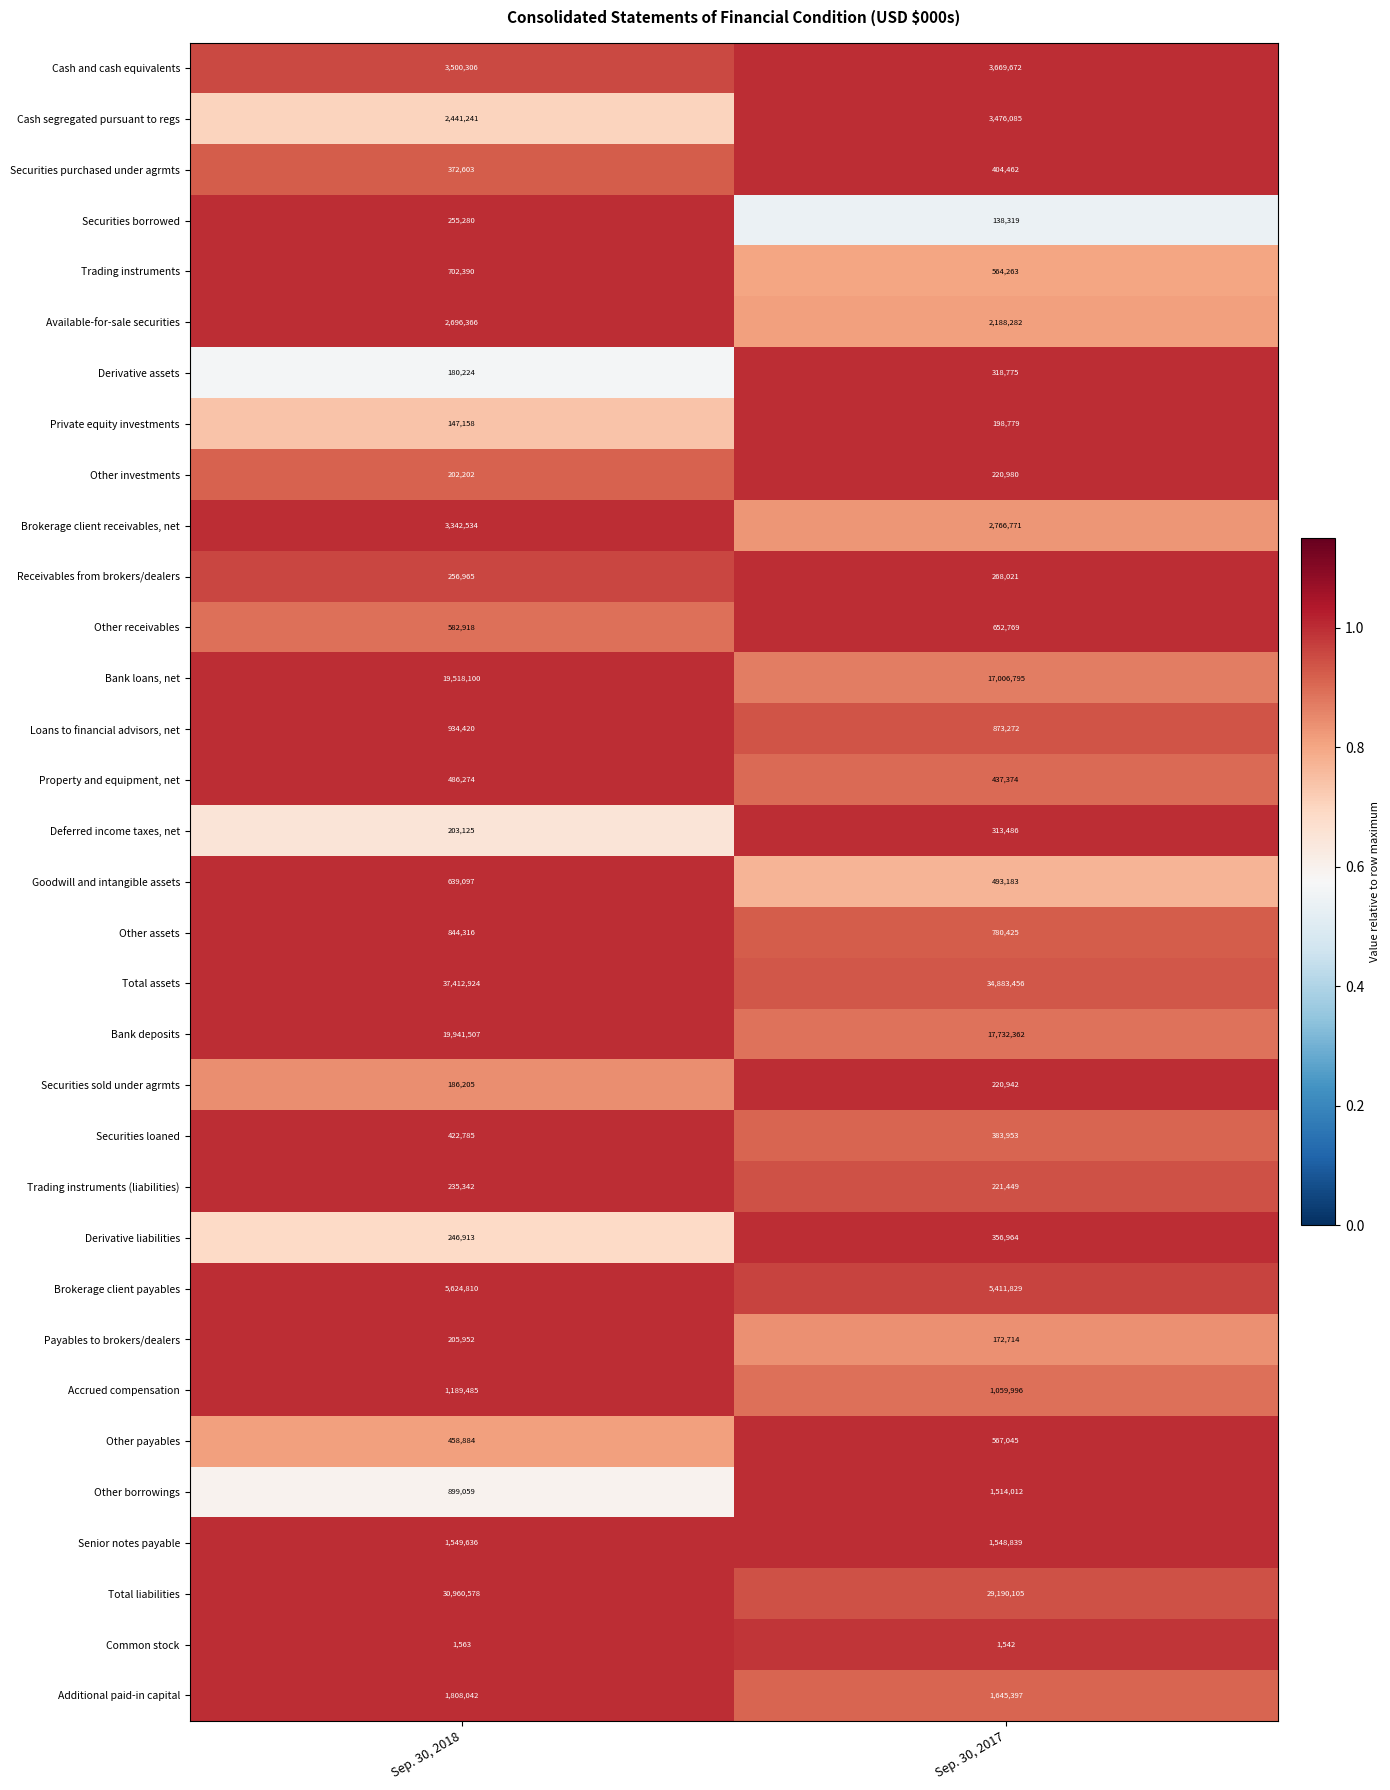

Which series changed the most between Sep. 30, 2018 and Sep. 30, 2017?

Total assets